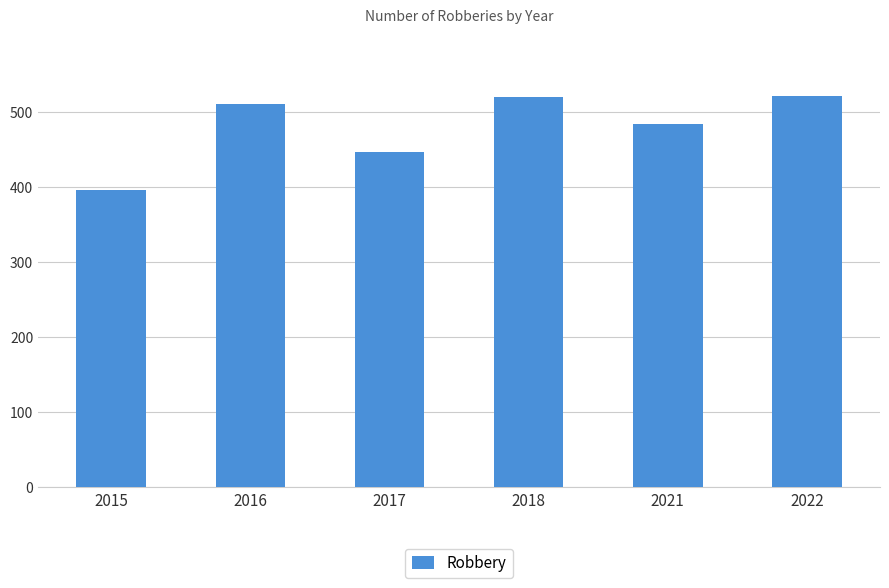

What is the minimum value shown in the chart?

395